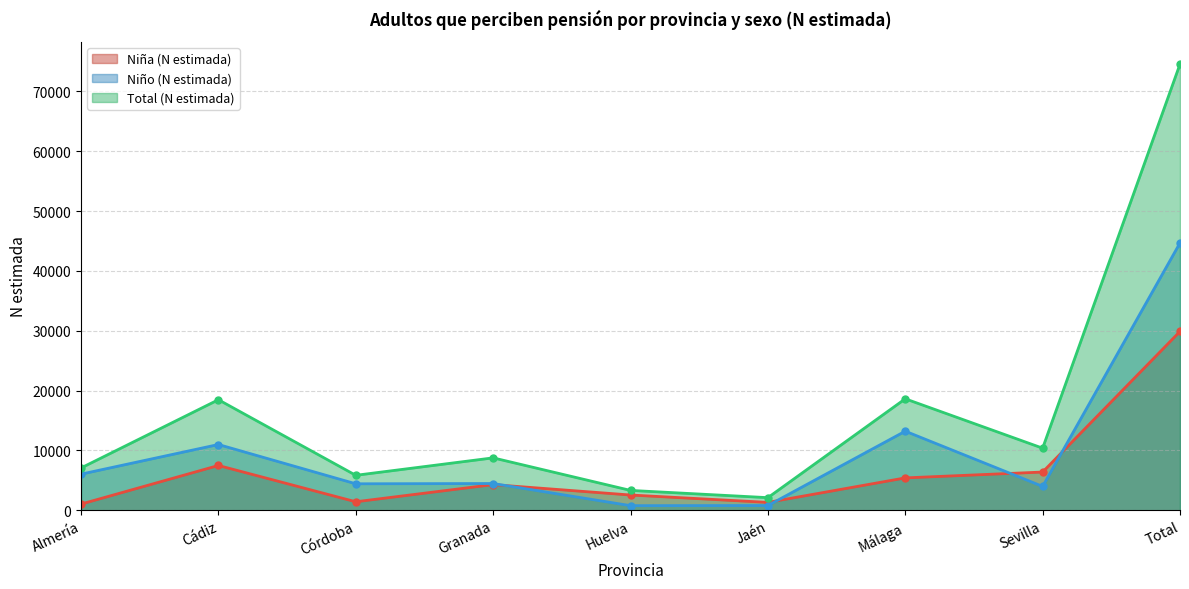

Which category has the highest value in the Niño (N estimada) series?

Total